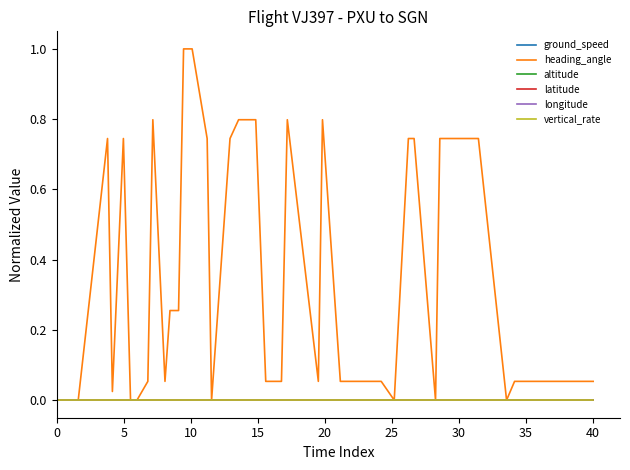

Is this an area chart (filled region under the line)?

No